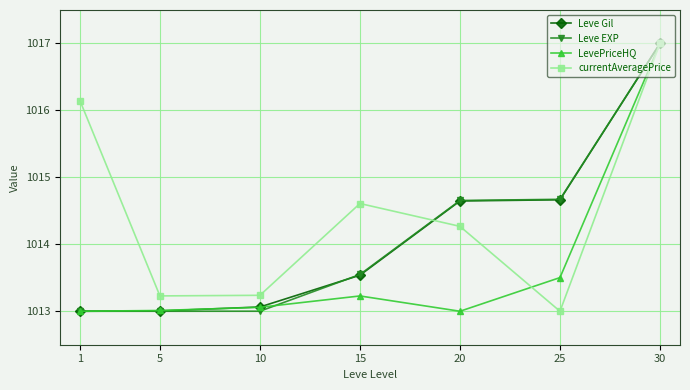

Count the number of categories in the chart.

7